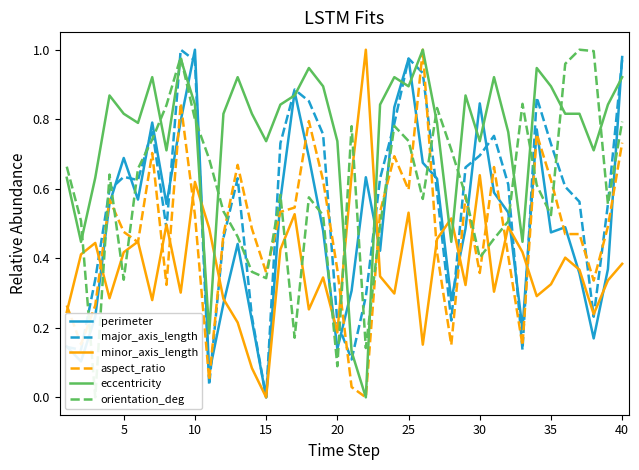

Reading left to right, list all the values displayed in this chart.

perimeter: 0.1	0.1	0.2	0.6	0.7	0.6	0.8	0.6	0.8	1.0	0.1	0.3	0.4	0.2	0.0	0.6	0.9	0.7	0.5	0.1	0.3	0.6	0.4	0.8	1.0	0.7	0.6	0.3	0.5	0.8	0.6	0.5	0.2	0.8	0.5	0.5	0.4	0.2	0.4	1.0
major_axis_length: 0.1	0.1	0.3	0.6	0.6	0.6	0.8	0.5	1.0	1.0	0.0	0.5	0.6	0.2	0.0	0.7	0.9	0.9	0.8	0.2	0.1	0.3	0.6	0.8	1.0	0.9	0.6	0.2	0.7	0.7	0.8	0.6	0.1	0.9	0.7	0.6	0.6	0.2	0.6	1.0
minor_axis_length: 0.2	0.4	0.4	0.3	0.4	0.4	0.3	0.5	0.3	0.6	0.5	0.3	0.2	0.1	0.0	0.4	0.5	0.3	0.3	0.2	0.6	1.0	0.3	0.3	0.5	0.2	0.5	0.5	0.3	0.6	0.3	0.5	0.4	0.3	0.3	0.4	0.4	0.2	0.3	0.4
aspect_ratio: 0.3	0.2	0.3	0.6	0.5	0.4	0.7	0.3	0.8	0.5	0.0	0.5	0.7	0.5	0.4	0.5	0.5	0.8	0.6	0.4	0.0	0.0	0.5	0.7	0.6	1.0	0.4	0.2	0.6	0.4	0.7	0.4	0.1	0.8	0.6	0.5	0.5	0.3	0.5	0.7
eccentricity: 0.6	0.4	0.6	0.9	0.8	0.8	0.9	0.7	1.0	0.8	0.2	0.8	0.9	0.8	0.7	0.8	0.9	0.9	0.9	0.7	0.1	0.0	0.8	0.9	0.9	1.0	0.8	0.4	0.9	0.7	0.9	0.8	0.4	0.9	0.9	0.8	0.8	0.7	0.8	0.9
orientation_deg: 0.7	0.5	0.0	0.6	0.3	0.7	0.7	0.8	1.0	0.8	0.7	0.5	0.5	0.4	0.3	0.6	0.2	0.6	0.5	0.1	0.8	0.1	0.5	0.8	0.7	0.6	0.8	0.7	0.6	0.4	0.5	0.5	0.8	0.6	0.5	1.0	1.0	1.0	0.6	0.8